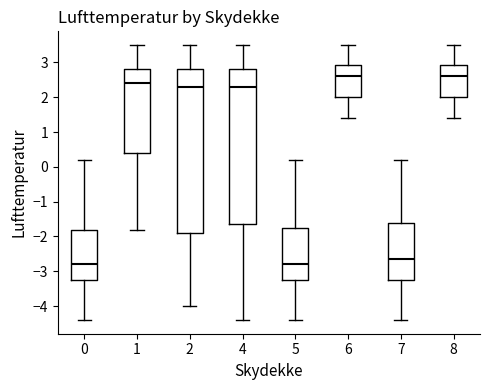

Reading left to right, read every box against the y-axis: the position of its median line, the range the box covers, and the ends of its whiskers. The values are not printed on the chart, so give them approximately, as read against the axis.

0: median -2.8, box -3.2 to -1.8, whiskers -4.4 to 0.2
1: median 2.4, box 0.4 to 2.8, whiskers -1.8 to 3.5
2: median 2.3, box -1.9 to 2.8, whiskers -4.0 to 3.5
4: median 2.3, box -1.6 to 2.8, whiskers -4.4 to 3.5
5: median -2.8, box -3.2 to -1.7, whiskers -4.4 to 0.2
6: median 2.6, box 2.0 to 2.9, whiskers 1.4 to 3.5
7: median -2.6, box -3.2 to -1.6, whiskers -4.4 to 0.2
8: median 2.6, box 2.0 to 2.9, whiskers 1.4 to 3.5